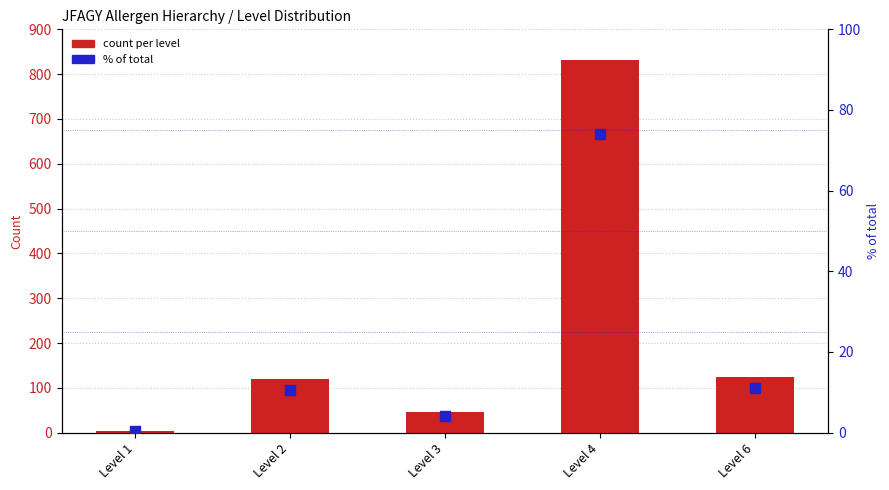

What are all the series names shown in the legend?

Count per Level, % of total